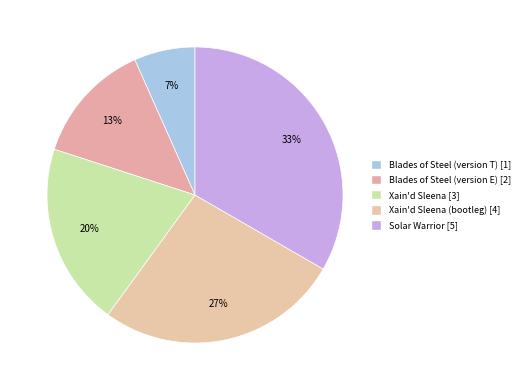

Count the number of slices in the pie.

5